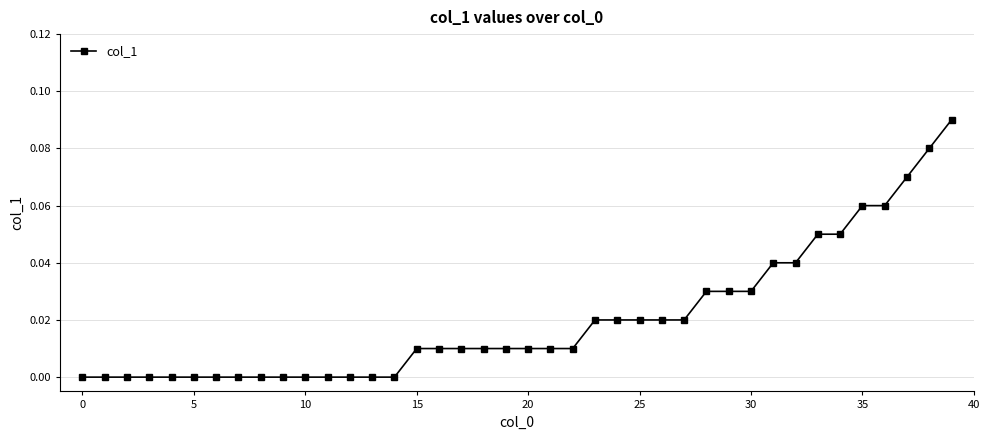

What is the sum of all values?

0.8